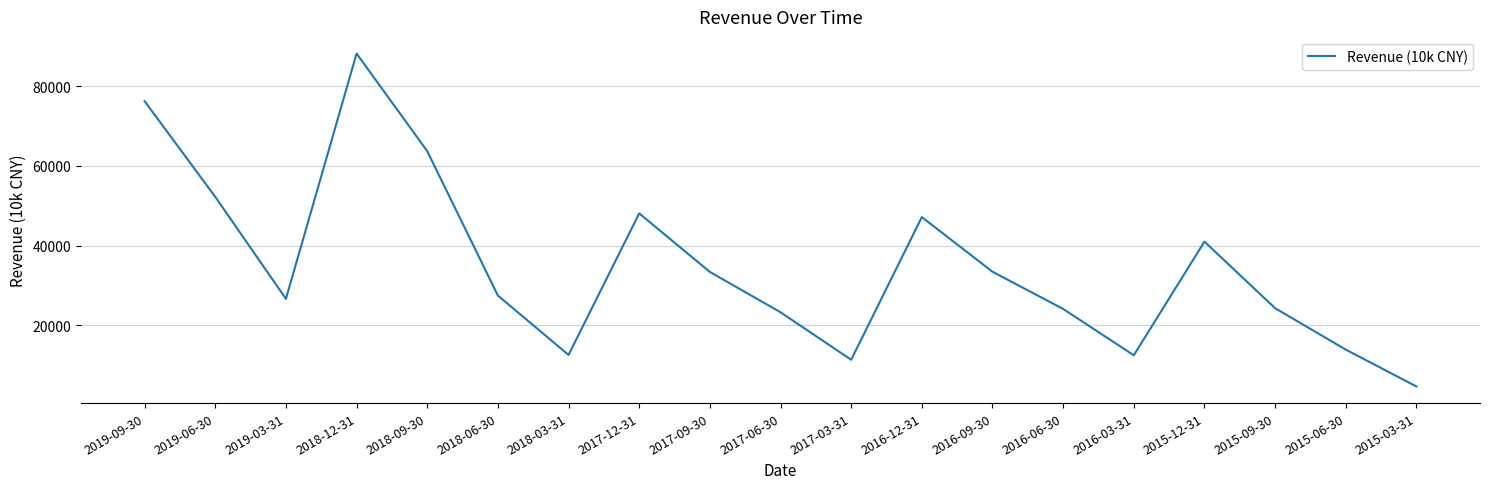

What is the minimum value shown in the chart?

4562